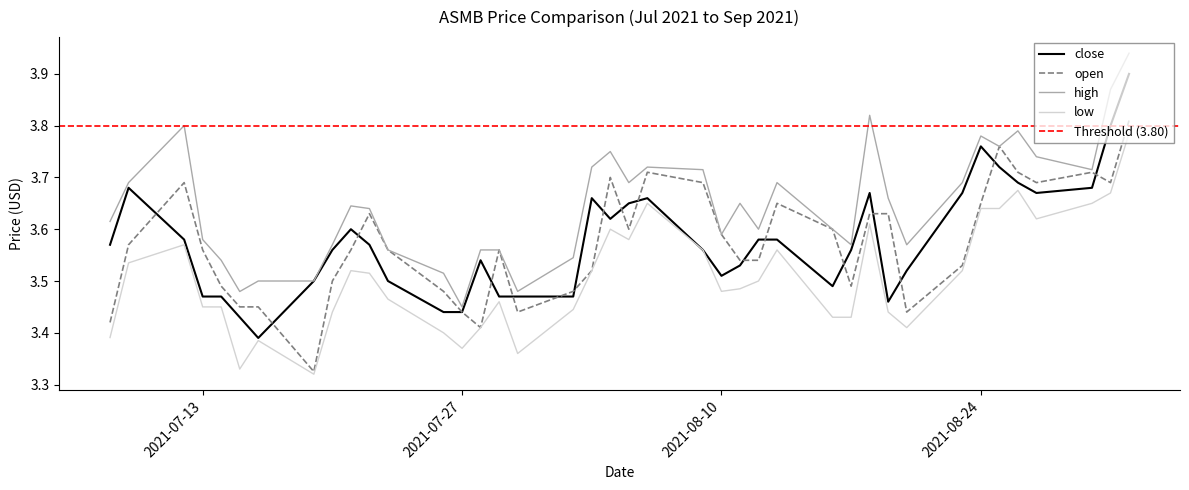

How many lines are shown in the chart?

4